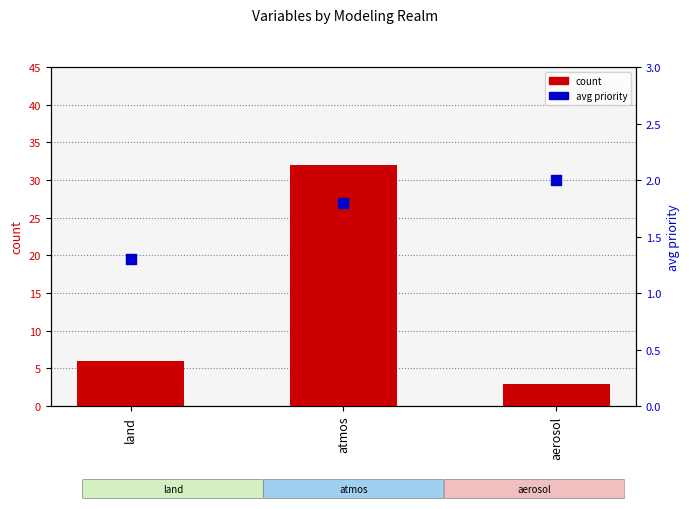

Which series has the widest spread of Y values?

count